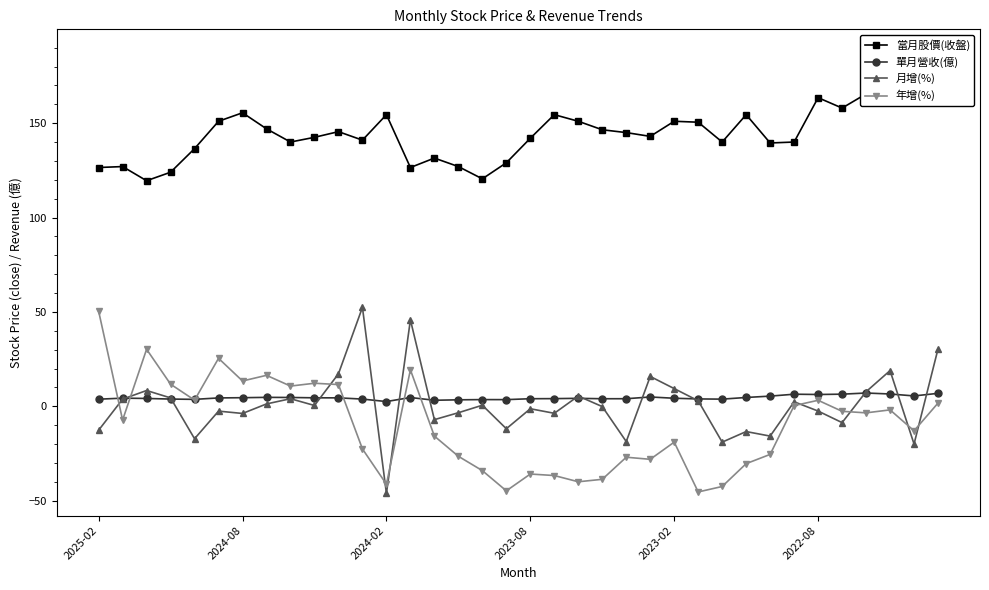

What is the difference between the highest and lowest values at 29?

139.7